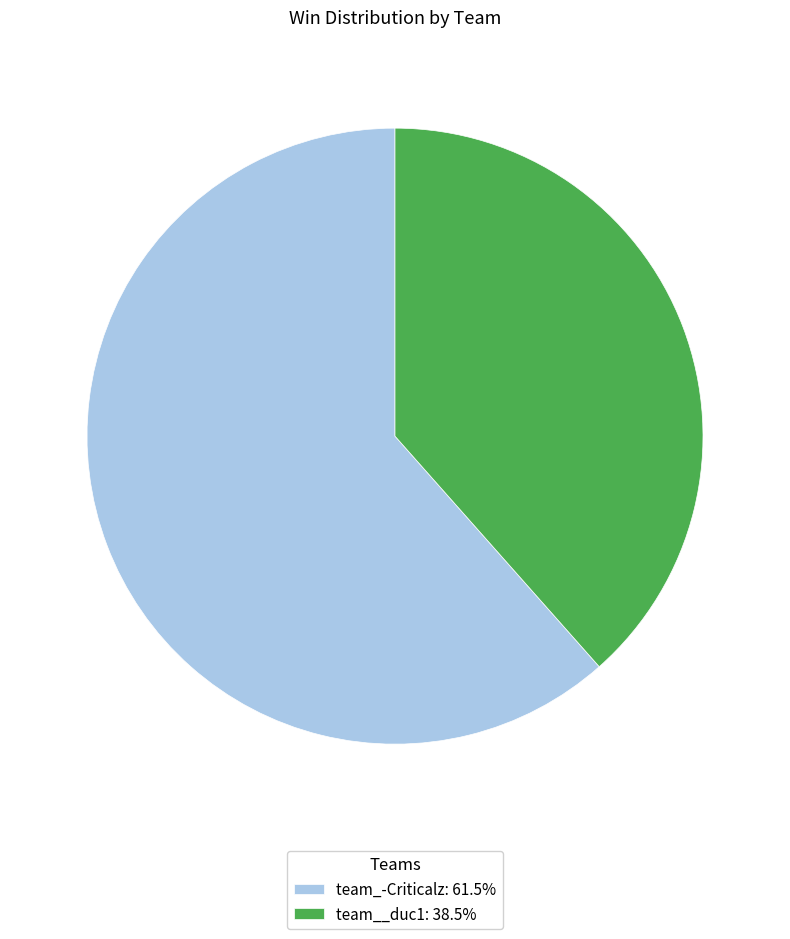

How many segments does this pie chart have?

2